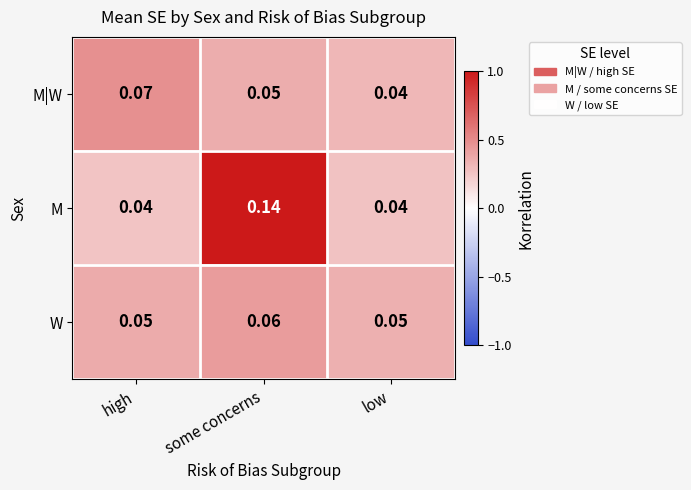

Between some concerns and low, which series saw the biggest shift?

M